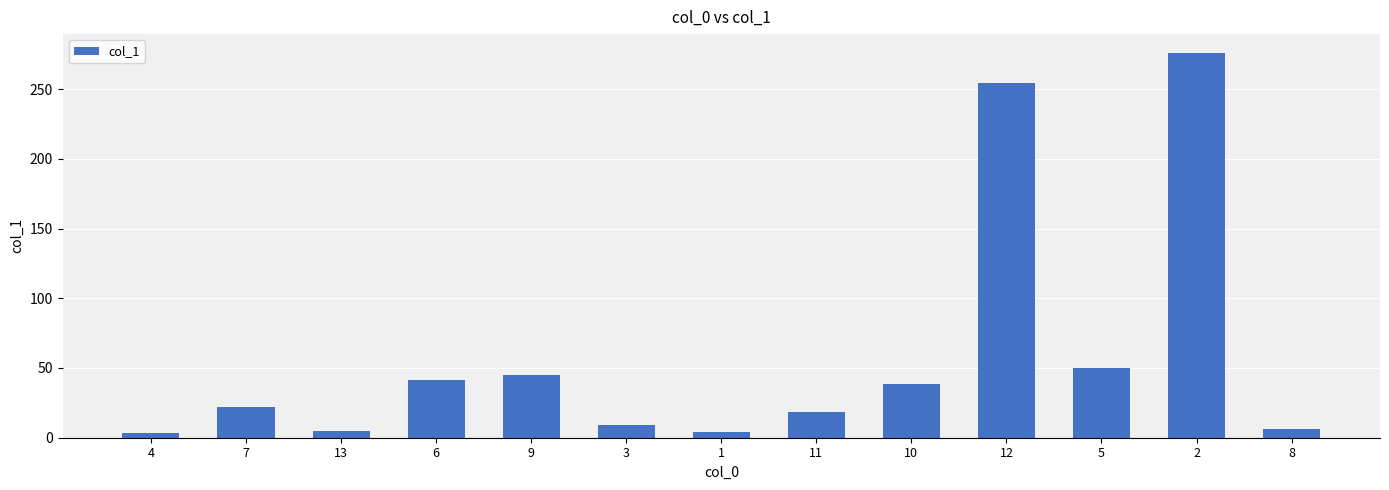

The chart shows a value of 45.1 at 9. True or false?

True